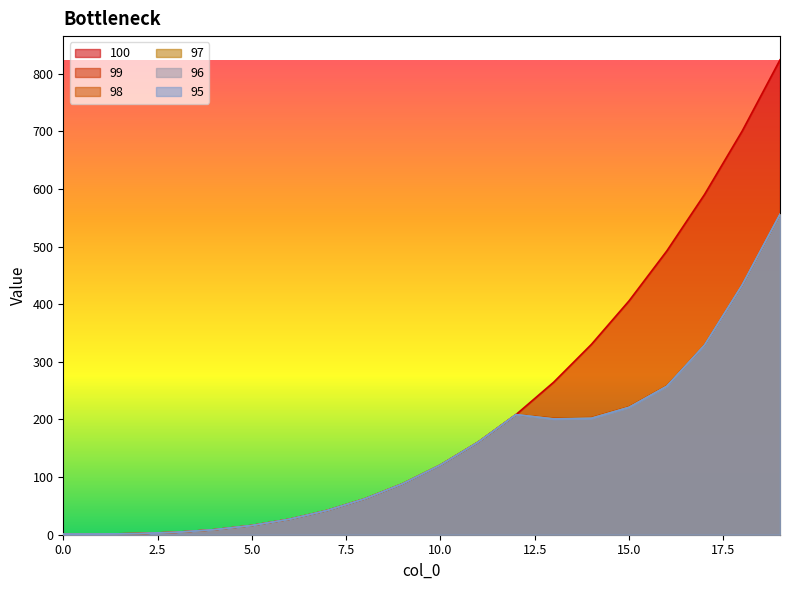

At which category does the chart reach its peak across all series?

19